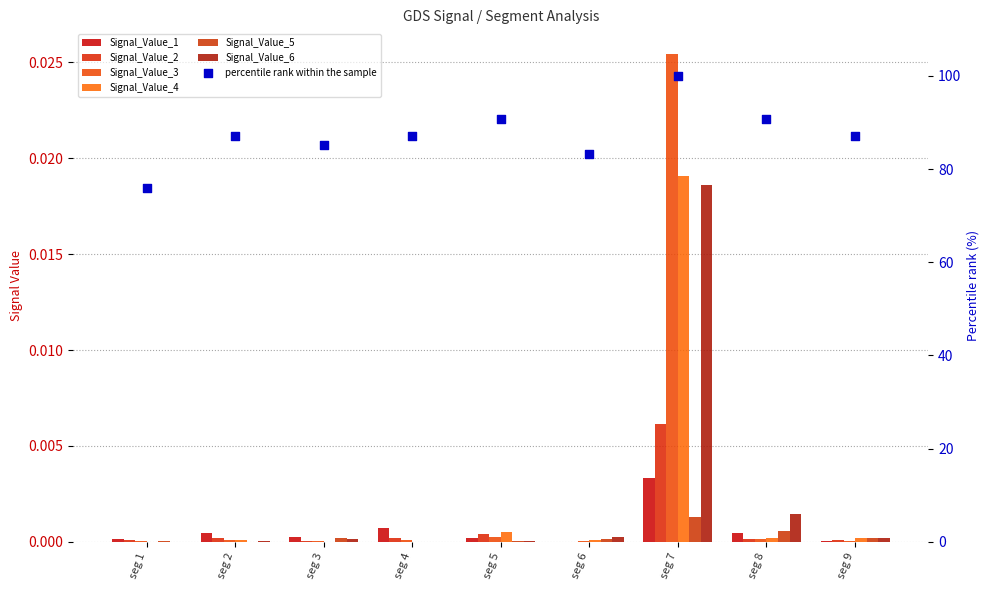

Which series contains the lowest Y value?

Signal_Value_4